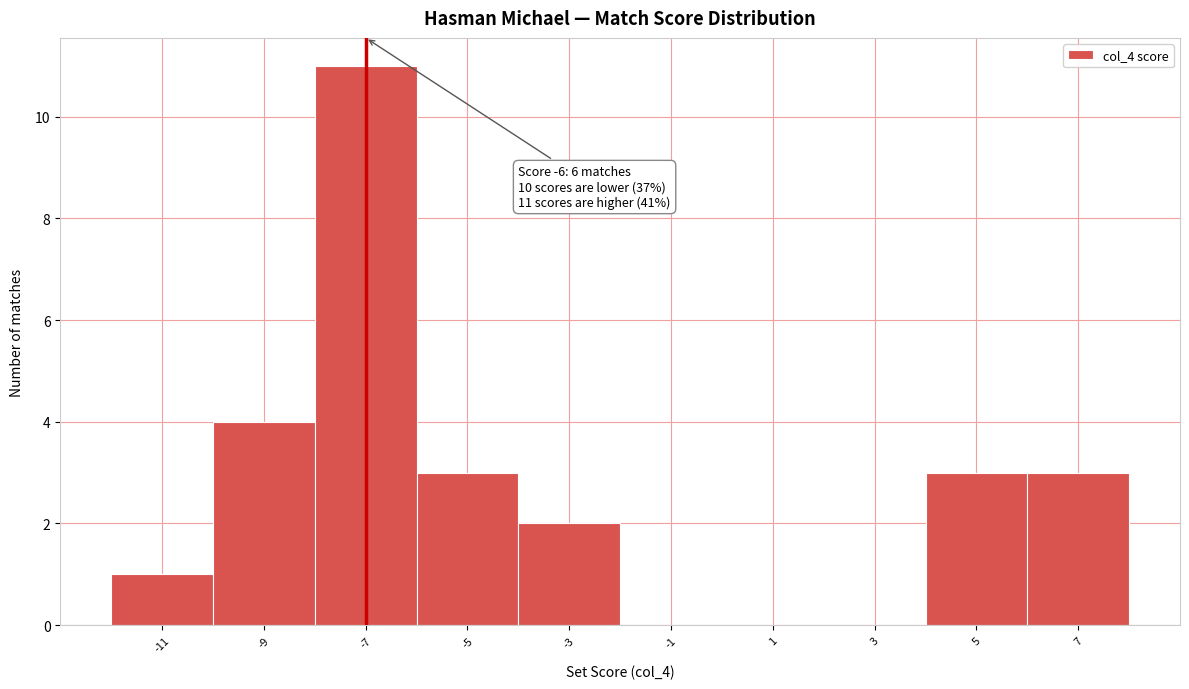

Reading left to right, list all the values displayed in this chart.

-11=1	-9=4	-7=11	-5=3	-3=2	-1=0	1=0	3=0	5=3	7=3